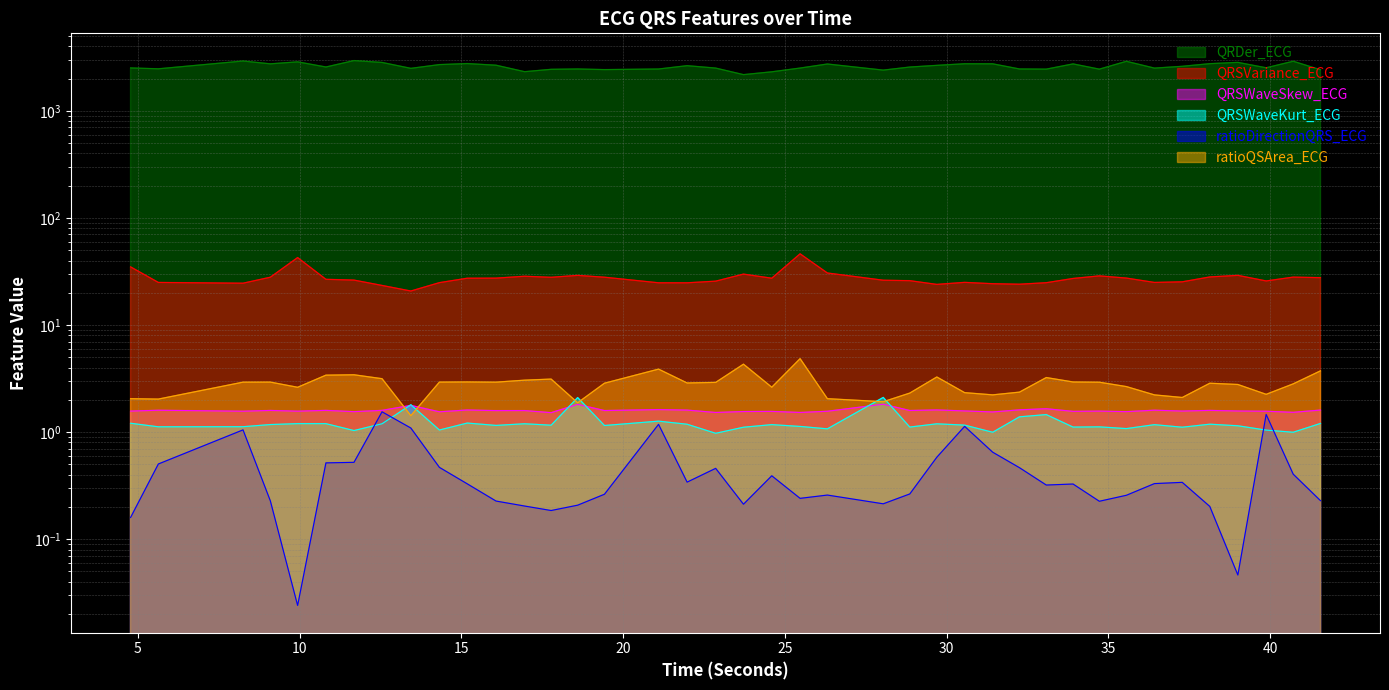

True or false: QRDer_ECG and ratioDirectionQRS_ECG cross at least once.

False